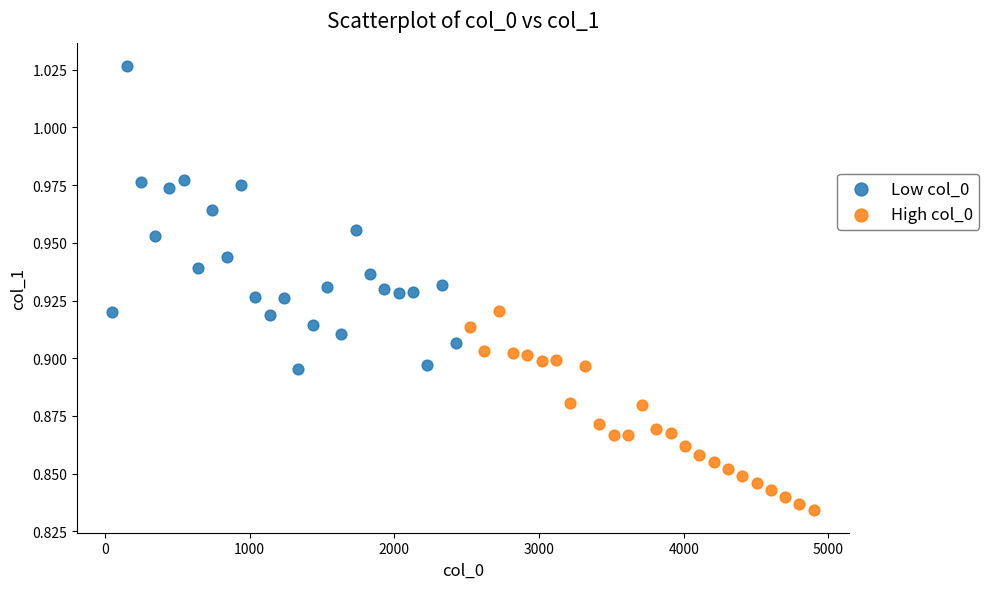

Which series reaches the minimum Y coordinate?

High col_0